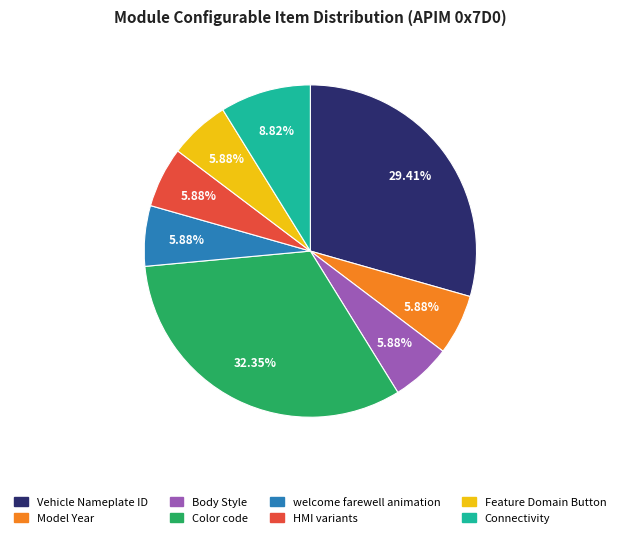

The Body Style slice represents 19% of the pie. True or false?

False